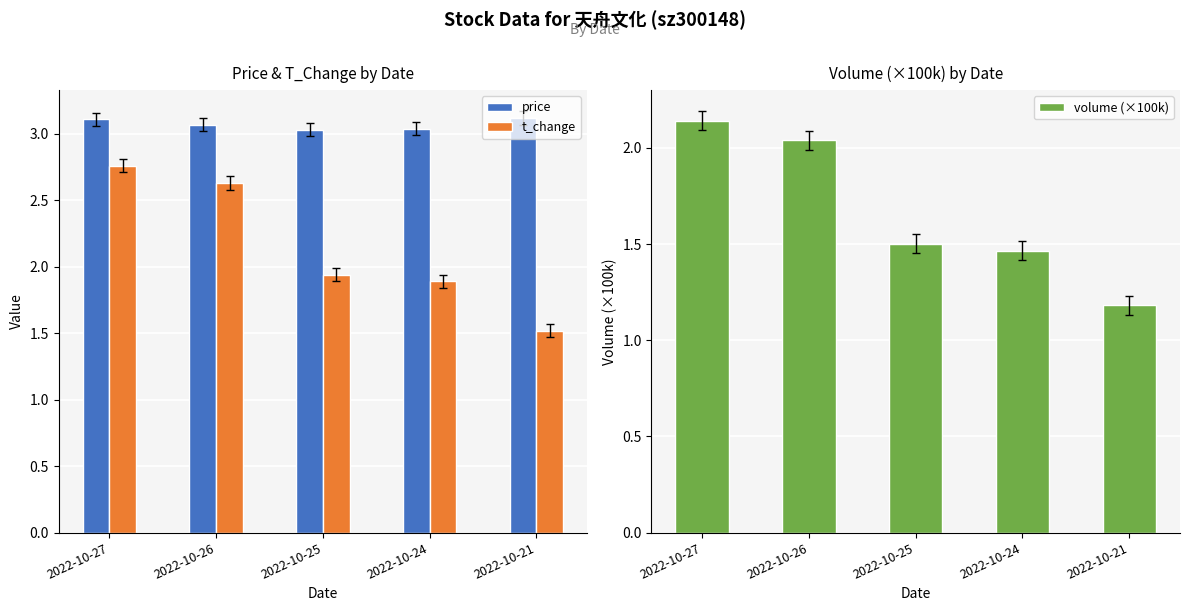

What are all the series names shown in the legend?

price, t_change, volume (×100k)